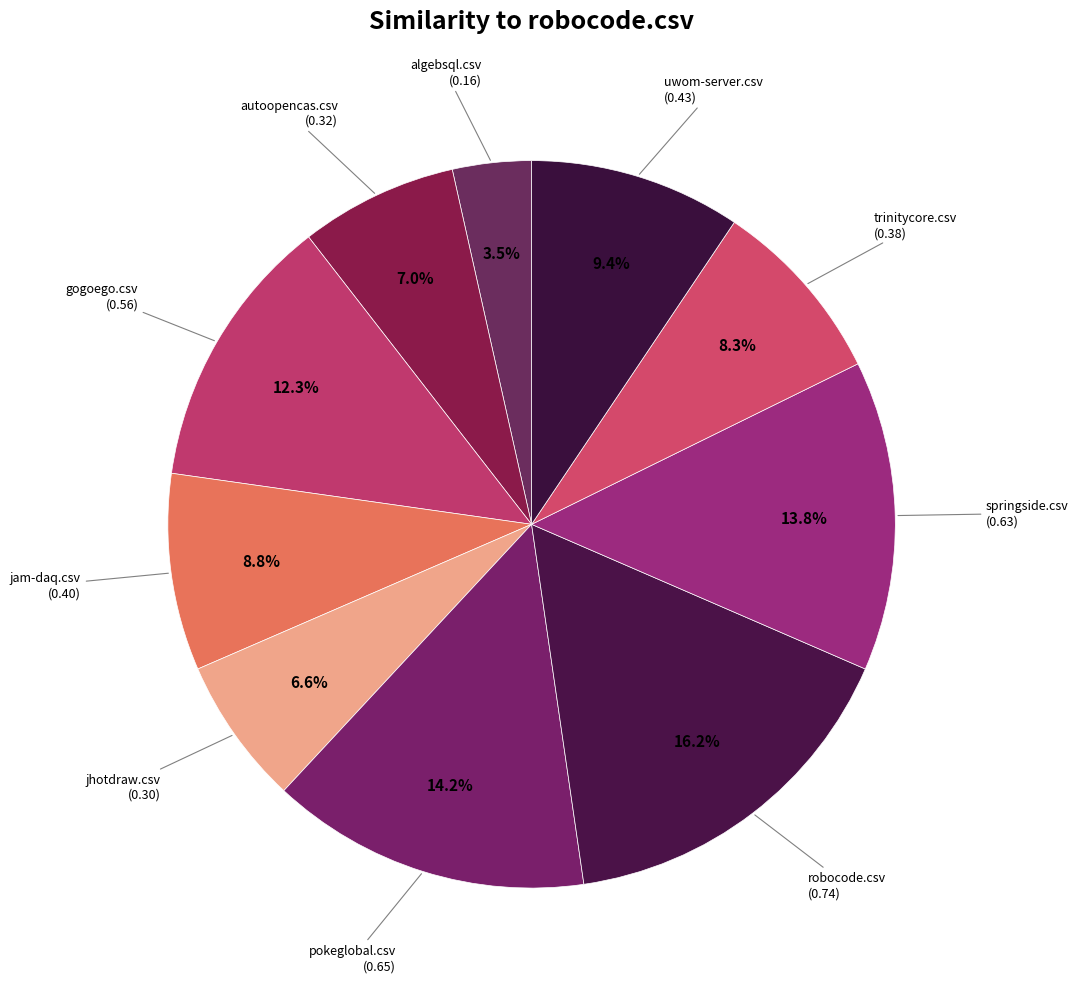

Rank the categories by value from lowest to highest.

algebsql.csv, jhotdraw.csv, autoopencas.csv, trinitycore.csv, jam-daq.csv, uwom-server.csv, gogoego.csv, springside.csv, pokeglobal.csv, robocode.csv